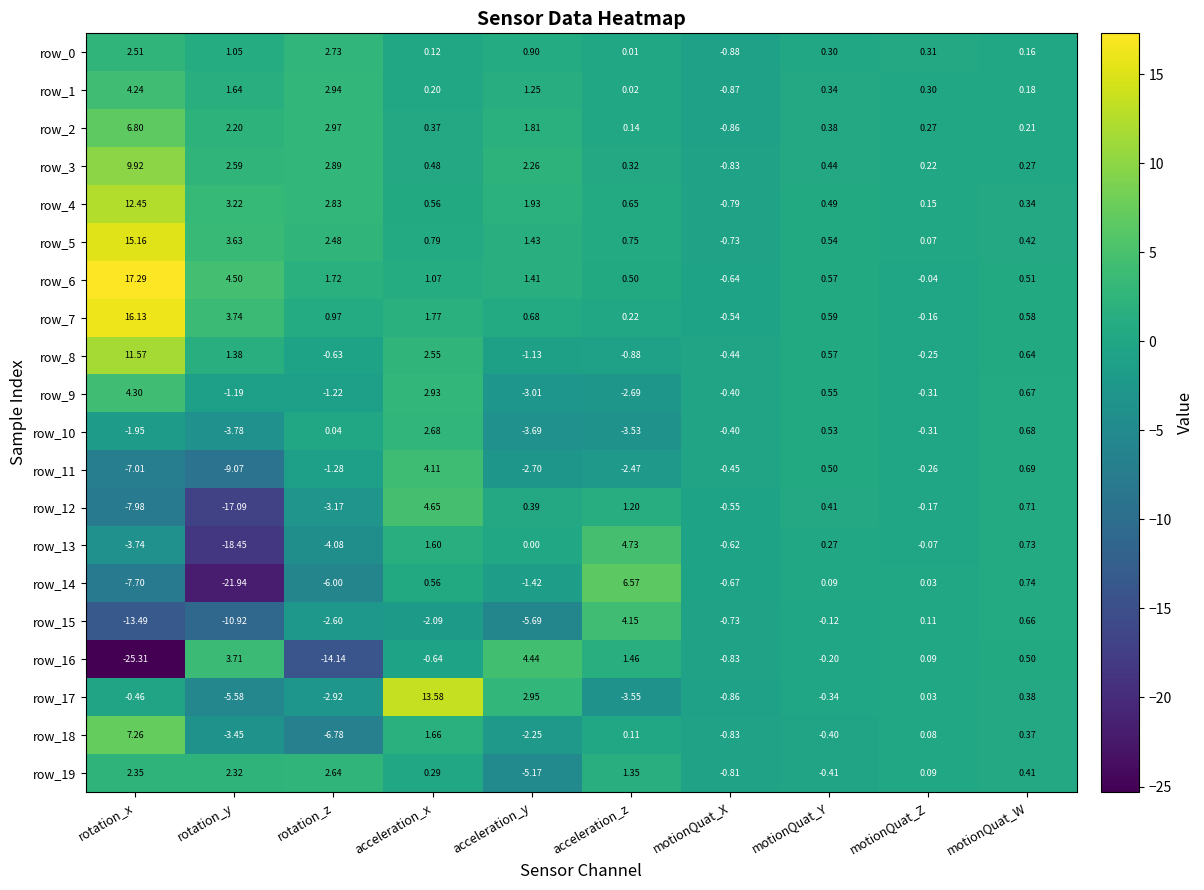

Is the value of row_19 at acceleration_y greater than the value of row_4 at rotation_x?

No